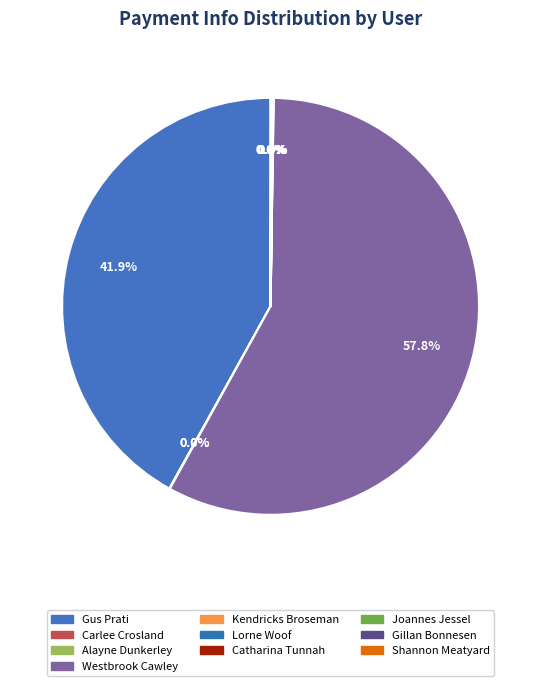

What is the largest slice in the pie chart?

Westbrook Cawley